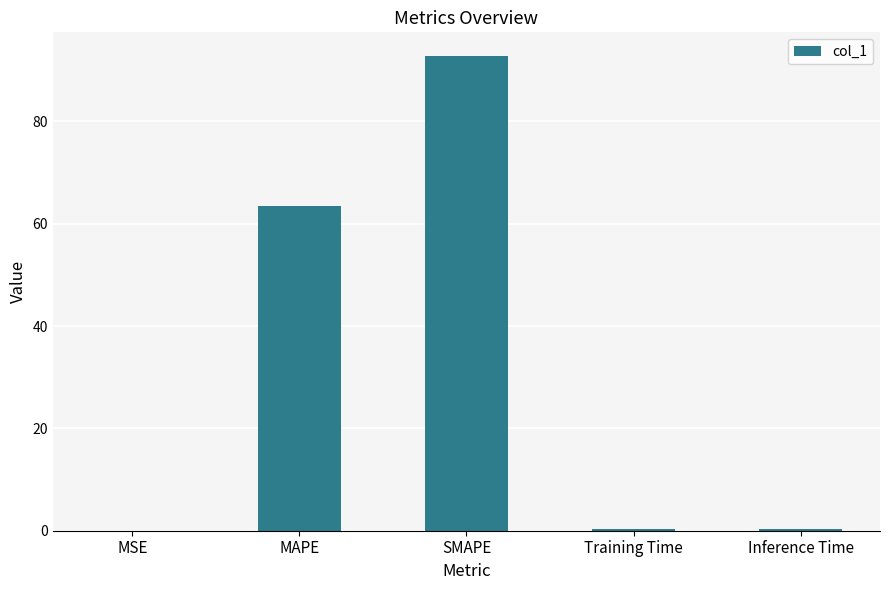

What is the sum of all values?

156.9